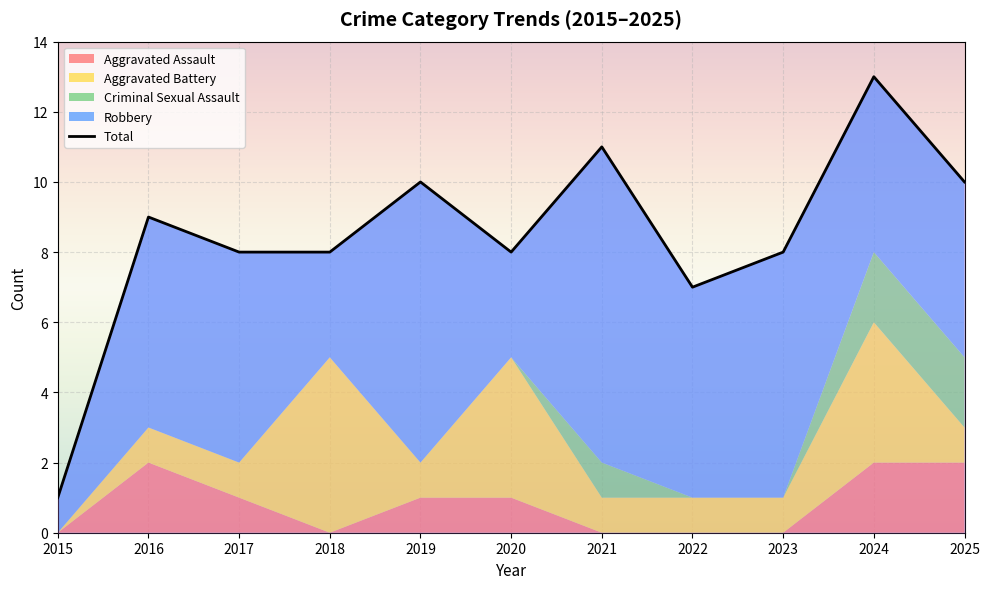

How many values are below 8?

2